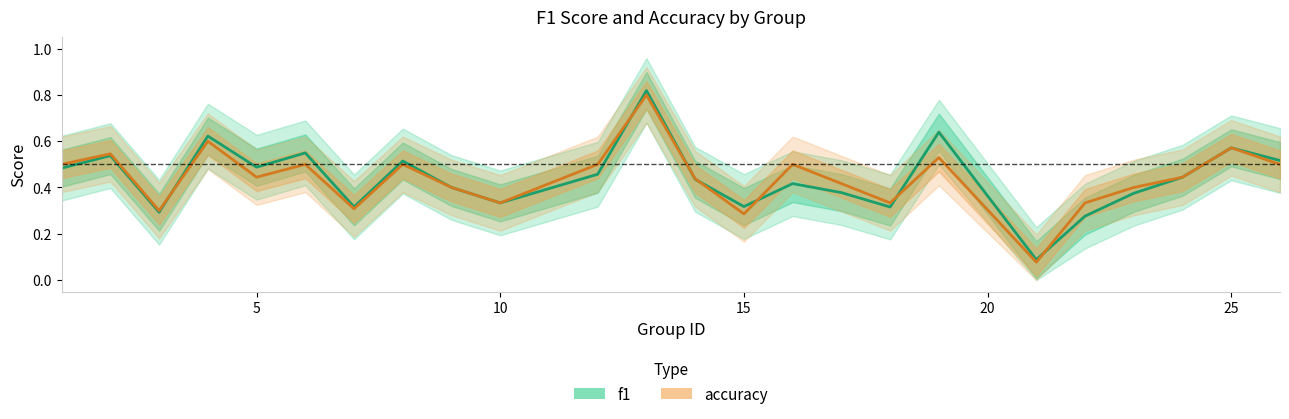

In accuracy, how many points are higher than both neighbors (excluding endpoints)?

8